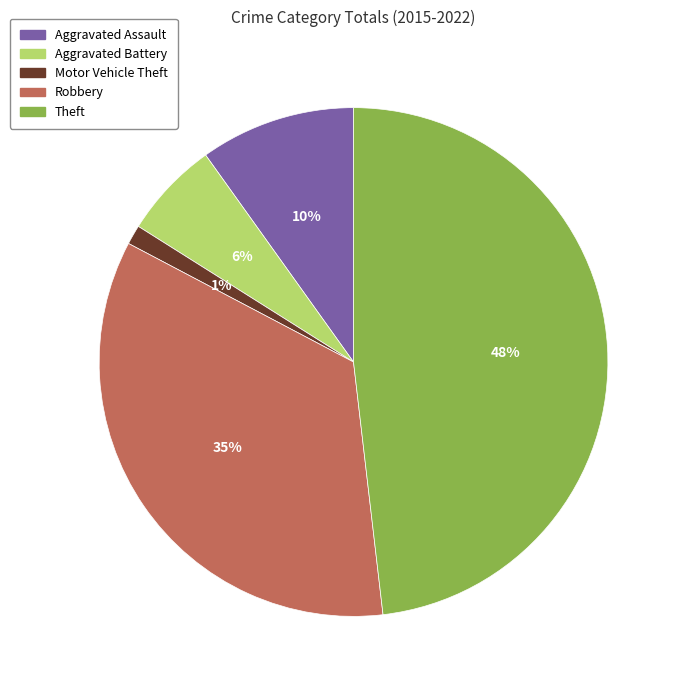

The Robbery slice represents 35% of the pie. True or false?

True